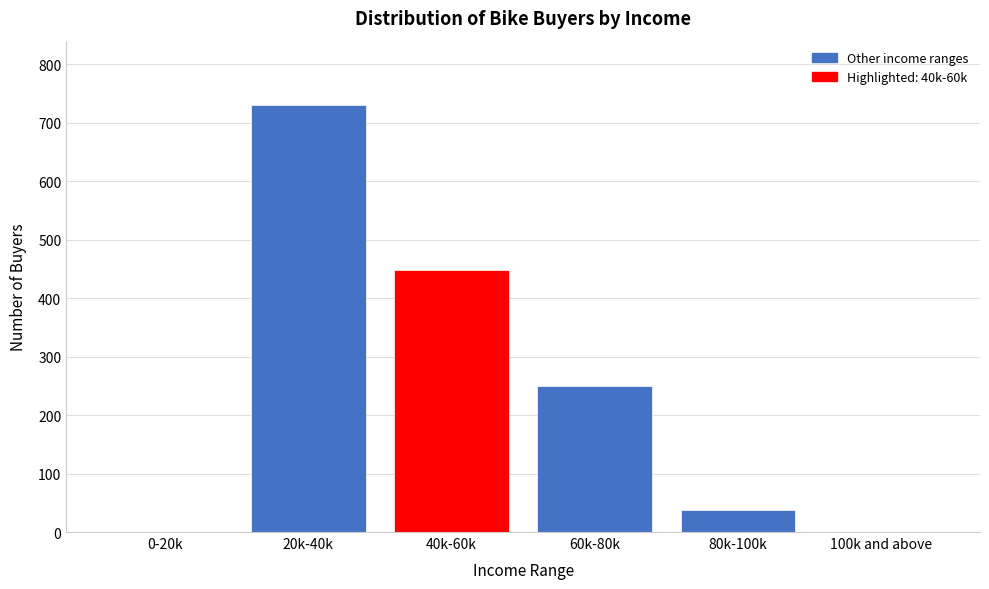

Reading left to right, transcribe all the data shown in this chart.

0-20k=0	20k-40k=731	40k-60k=448	60k-80k=249	80k-100k=38	100k and above=0